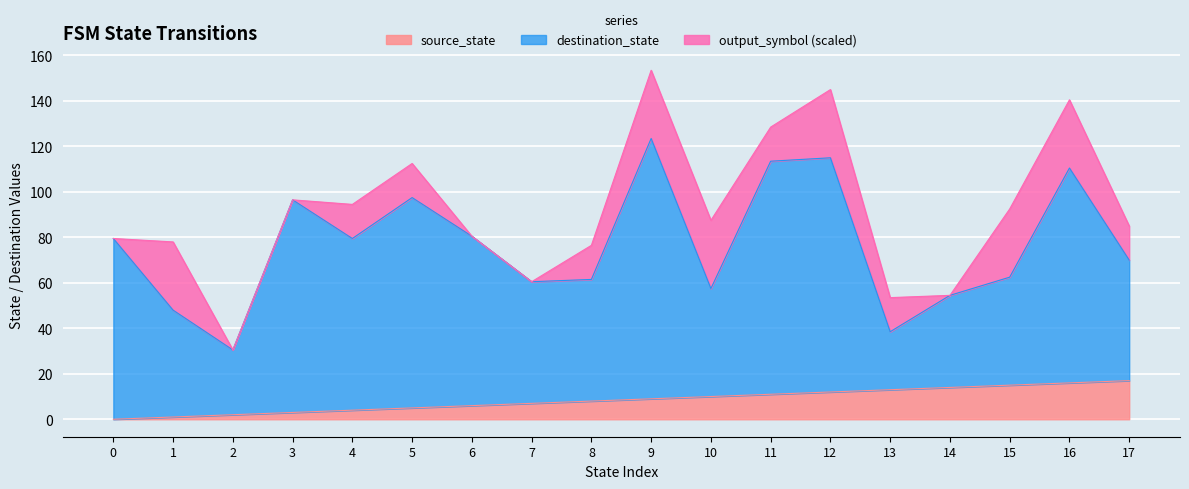

The destination_state series shows 11 at 20. True or false?

False